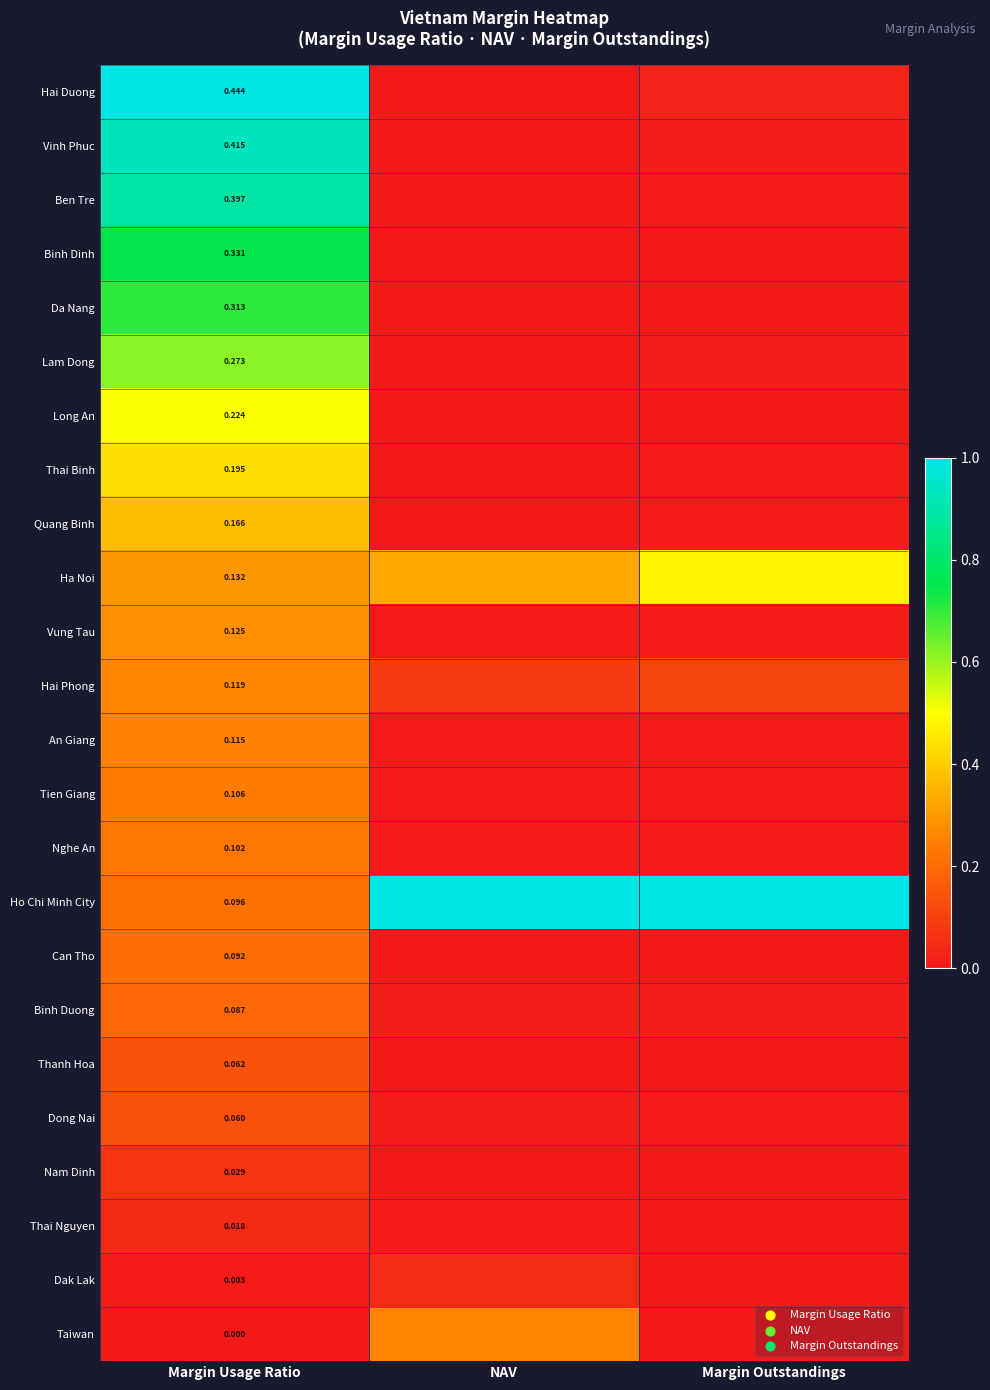

Rank the series at Margin Usage Ratio from lowest to highest value.

Taiwan, Dak Lak, Thai Nguyen, Nam Dinh, Dong Nai, Thanh Hoa, Binh Duong, Can Tho, Ho Chi Minh City, Nghe An, Tien Giang, An Giang, Hai Phong, Vung Tau, Ha Noi, Quang Binh, Thai Binh, Long An, Lam Dong, Da Nang, Binh Dinh, Ben Tre, Vinh Phuc, Hai Duong